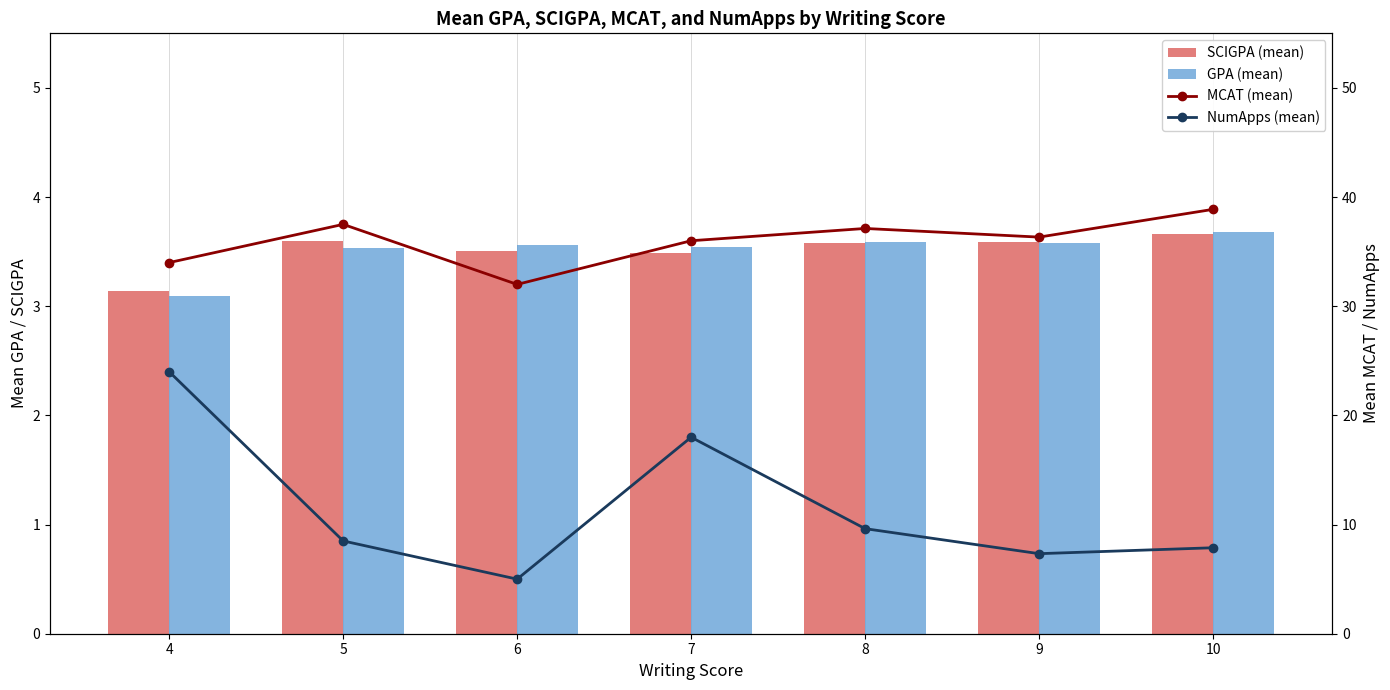

The value of GPA (mean) at 8 is 3.6. True or false?

True